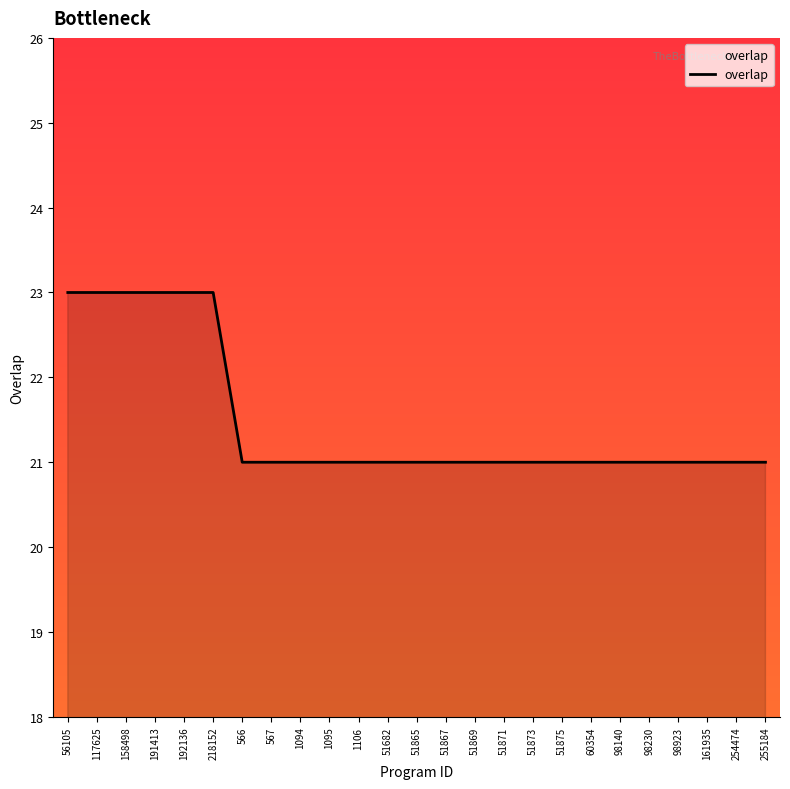

Reading right to left, what are all the values shown in this chart?

21	21	21	21	21	21	21	21	21	21	21	21	21	21	21	21	21	21	21	23	23	23	23	23	23